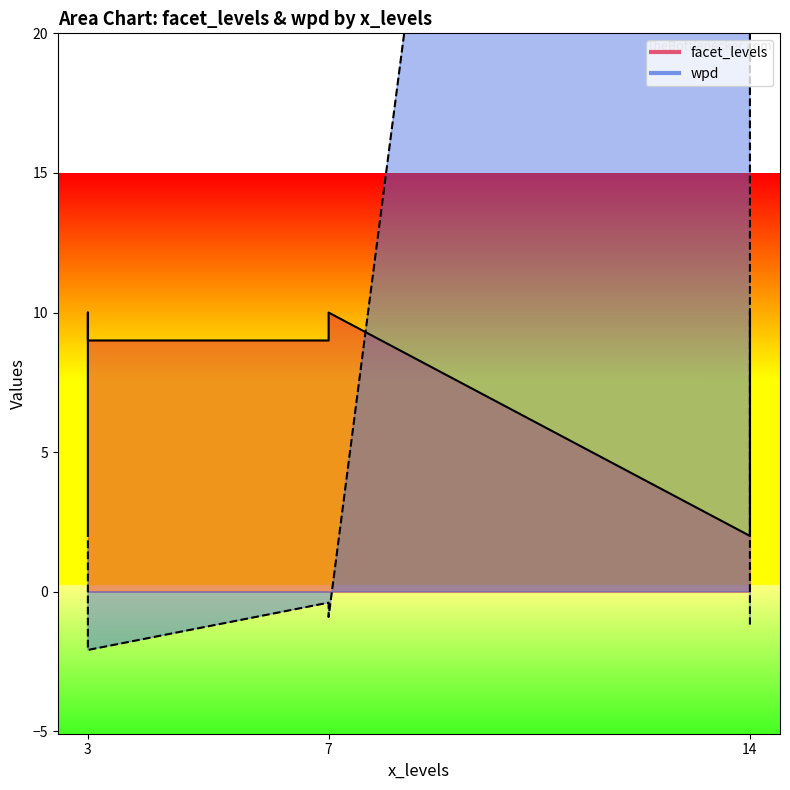

True or false: facet_levels has more than 0 interior local peaks.

True